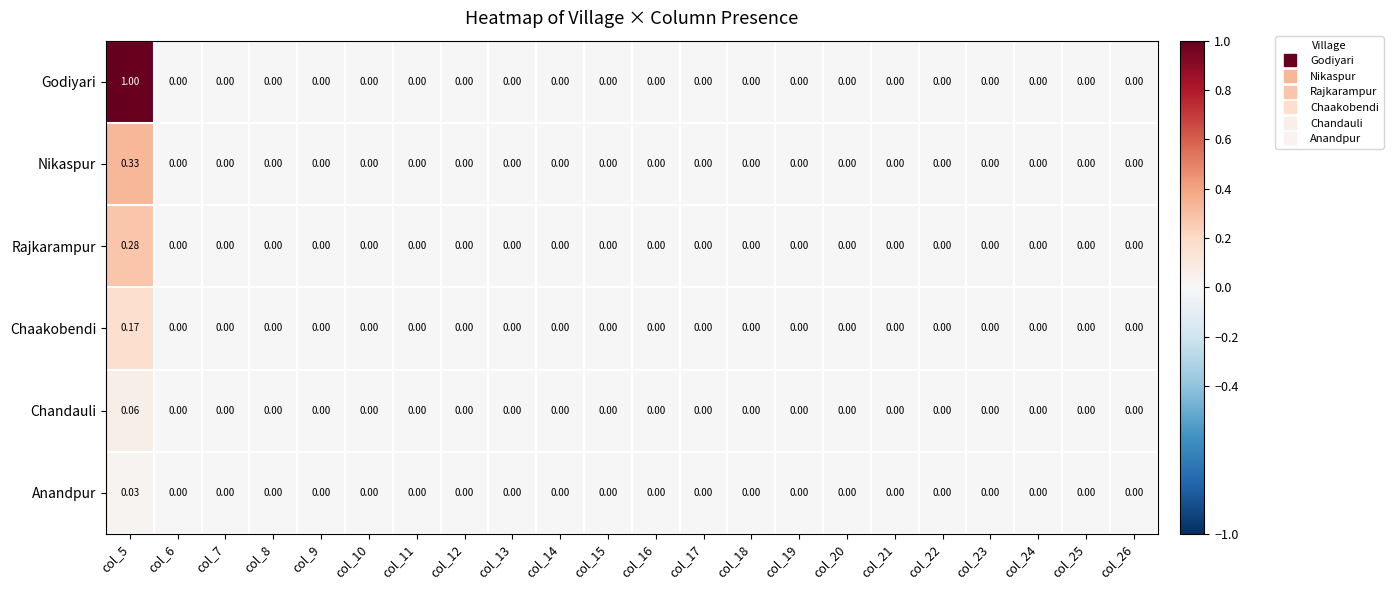

Which series has the widest spread of values?

Godiyari